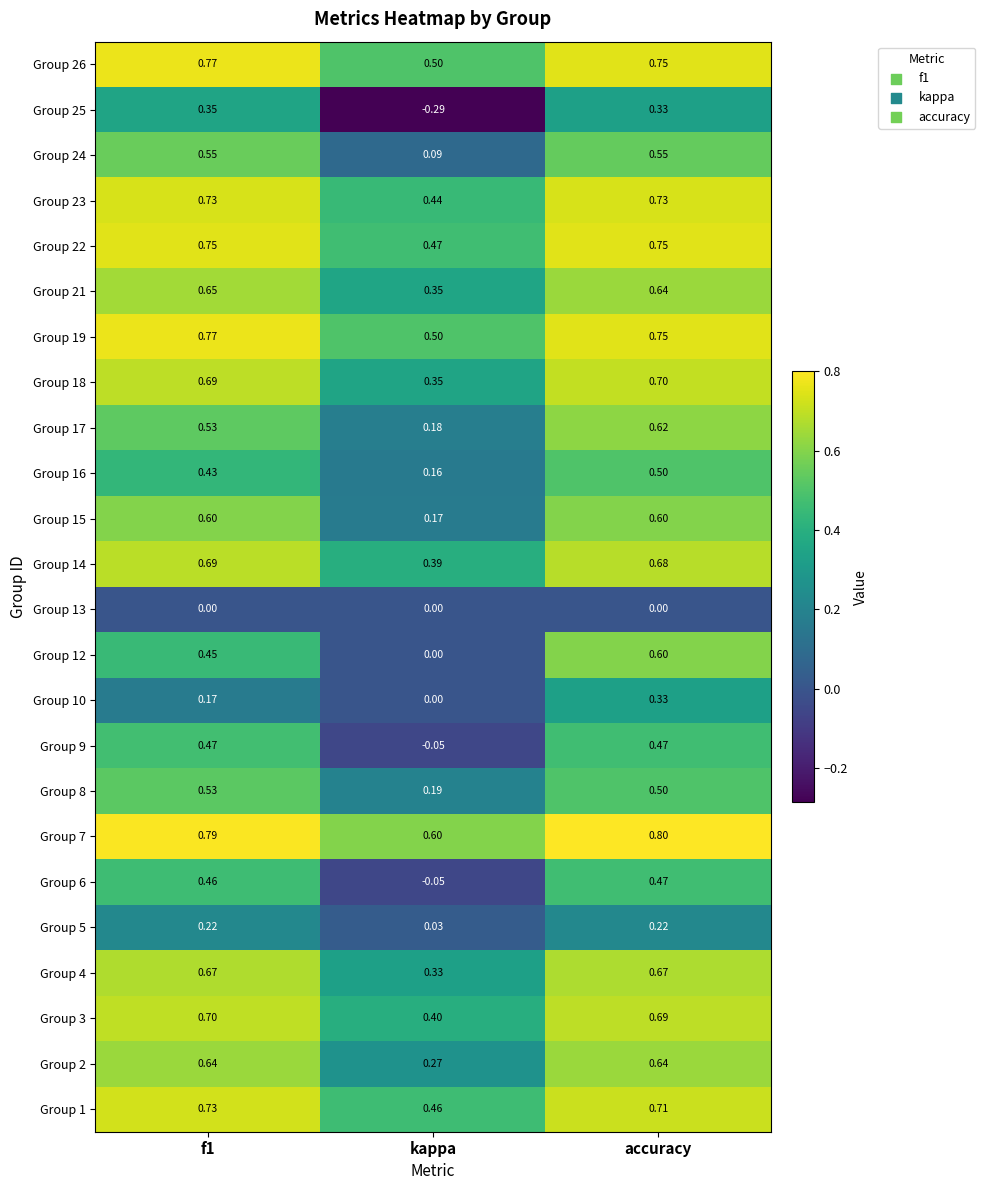

How many series are shown in this chart?

24